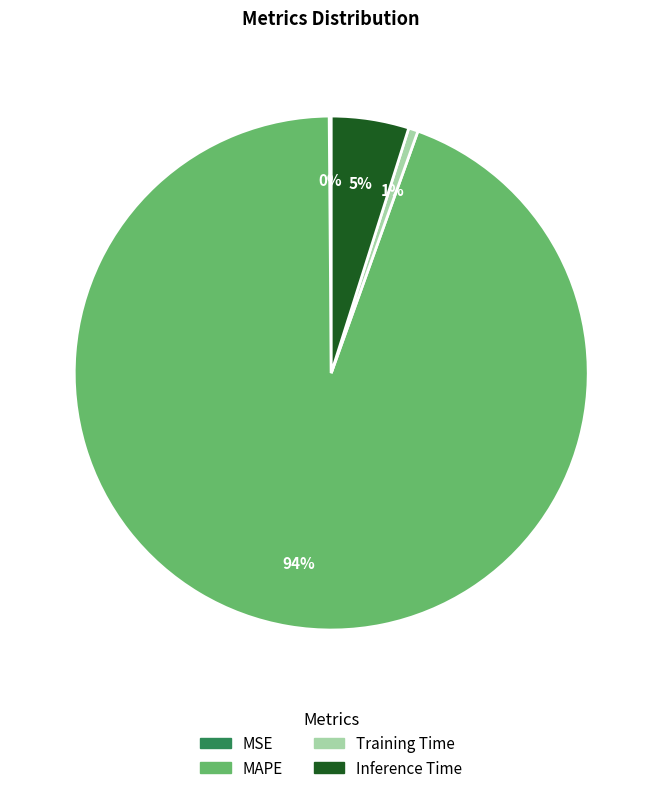

Combined, do Inference Time and MAPE account for over 50%?

Yes